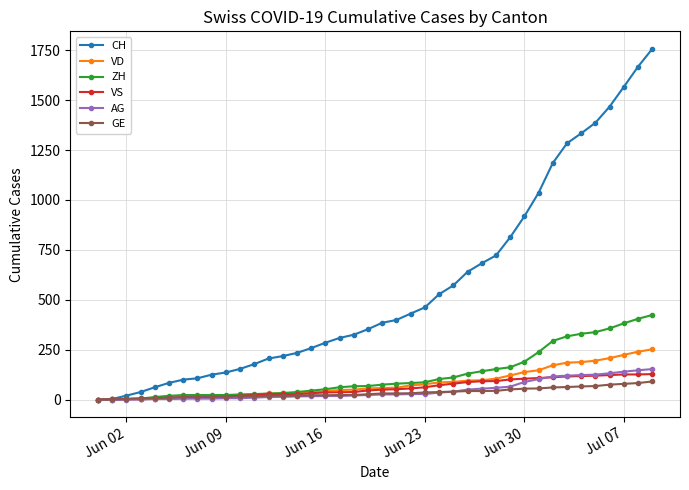

Which series has the largest range (max minus min)?

CH